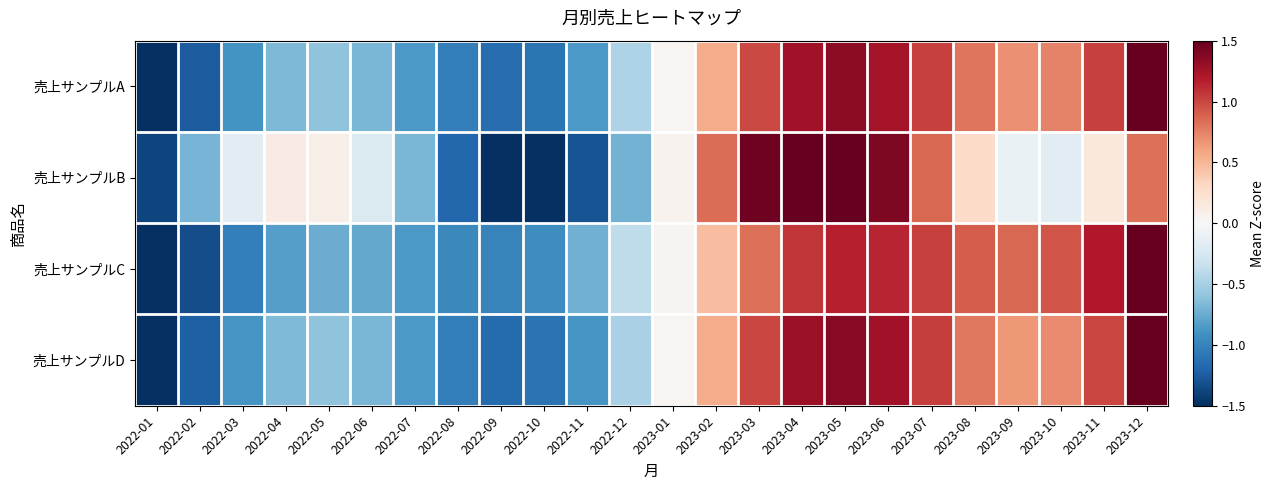

Which series has the largest range (max minus min)?

売上サンプルB